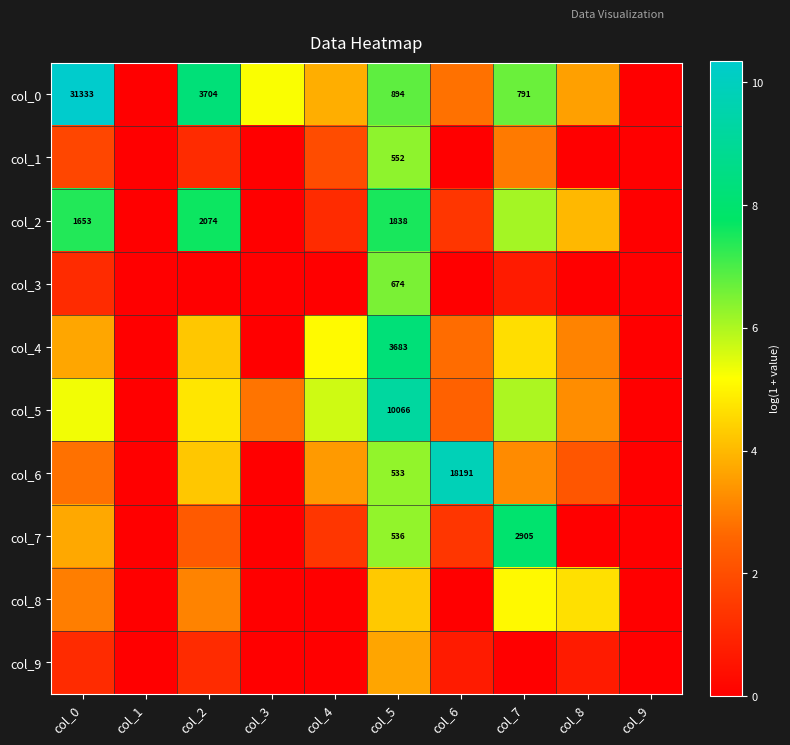

How many data points does each series have?

10